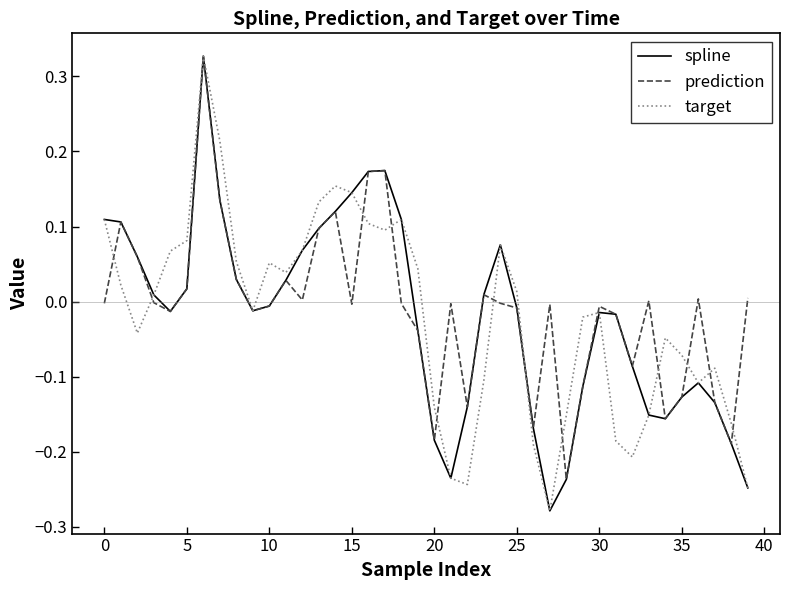

What is the minimum value shown in the chart?

-0.3